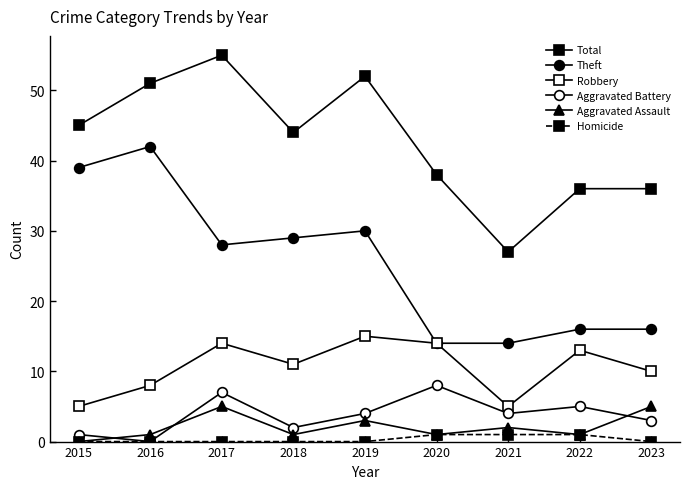

Rank the series at 2018 from lowest to highest value.

Homicide, Aggravated Assault, Aggravated Battery, Robbery, Theft, Total